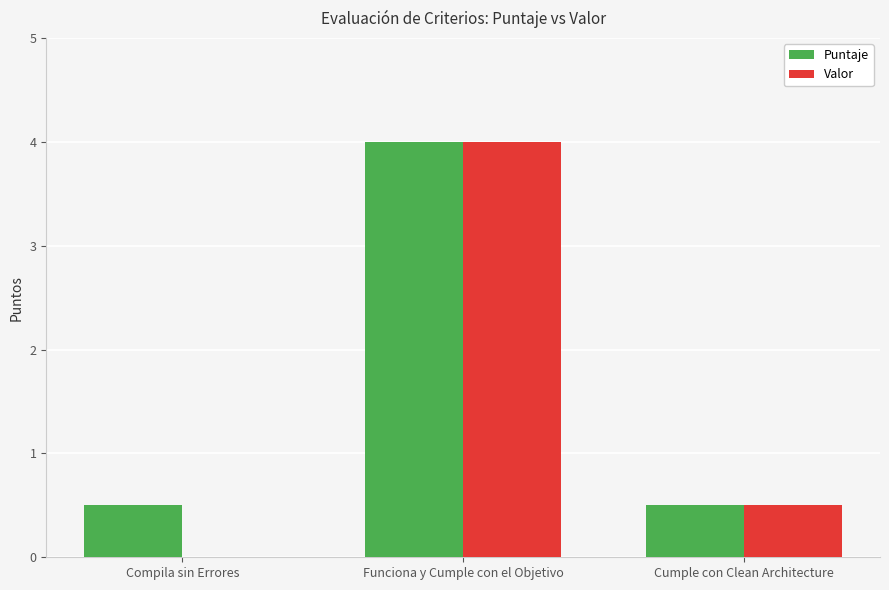

Reading left to right, extract all data points from this chart.

Puntaje: 0.5	4.0	0.5
Valor: 0.0	4.0	0.5